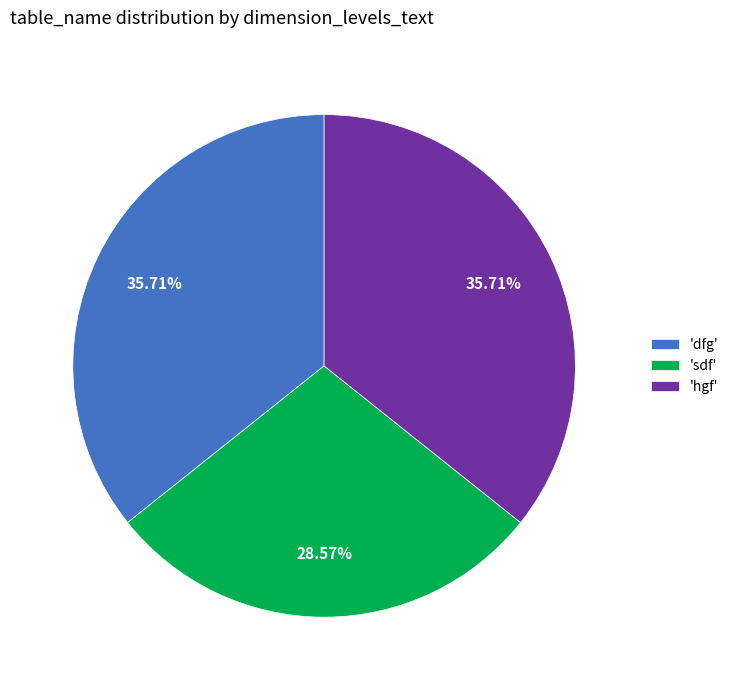

Is the sum of 'hgf' and 'sdf' greater than half?

Yes